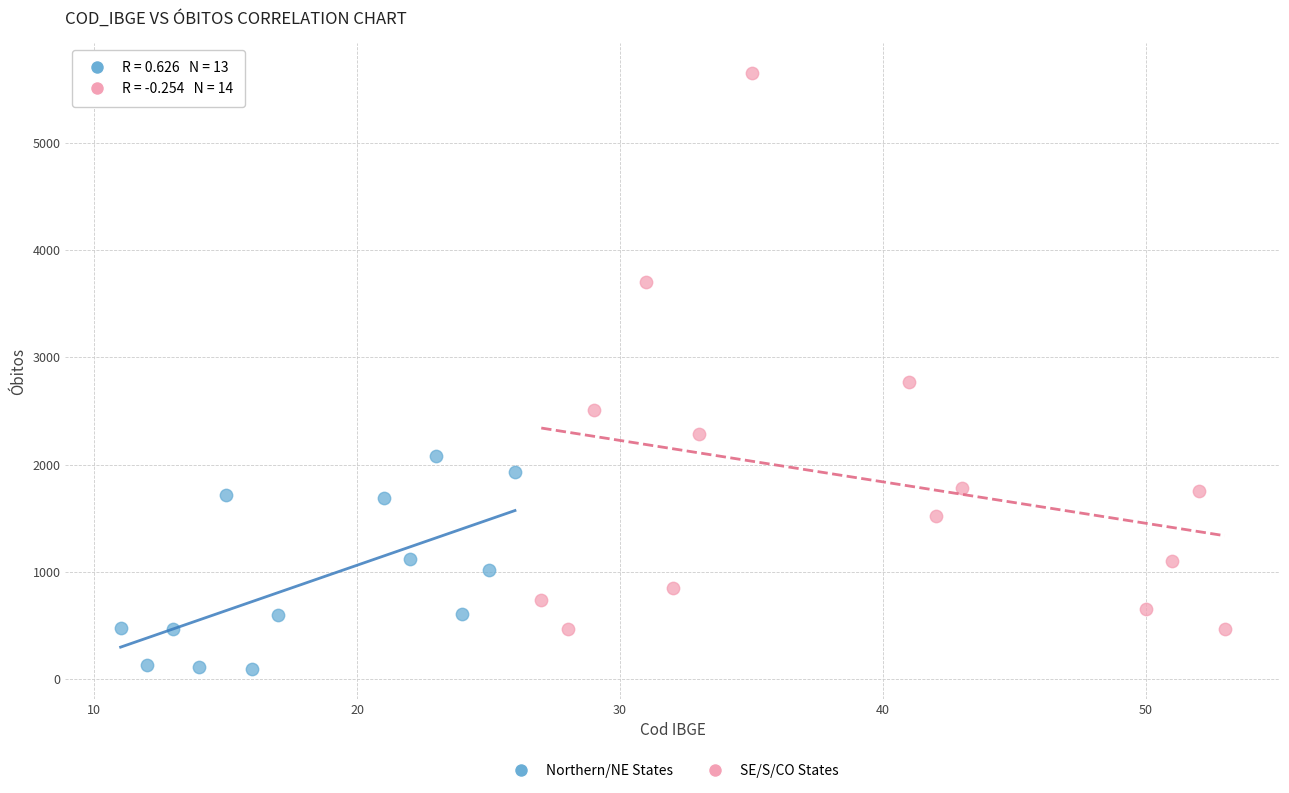

Which series has the largest Y range (max minus min)?

SE/S/CO States